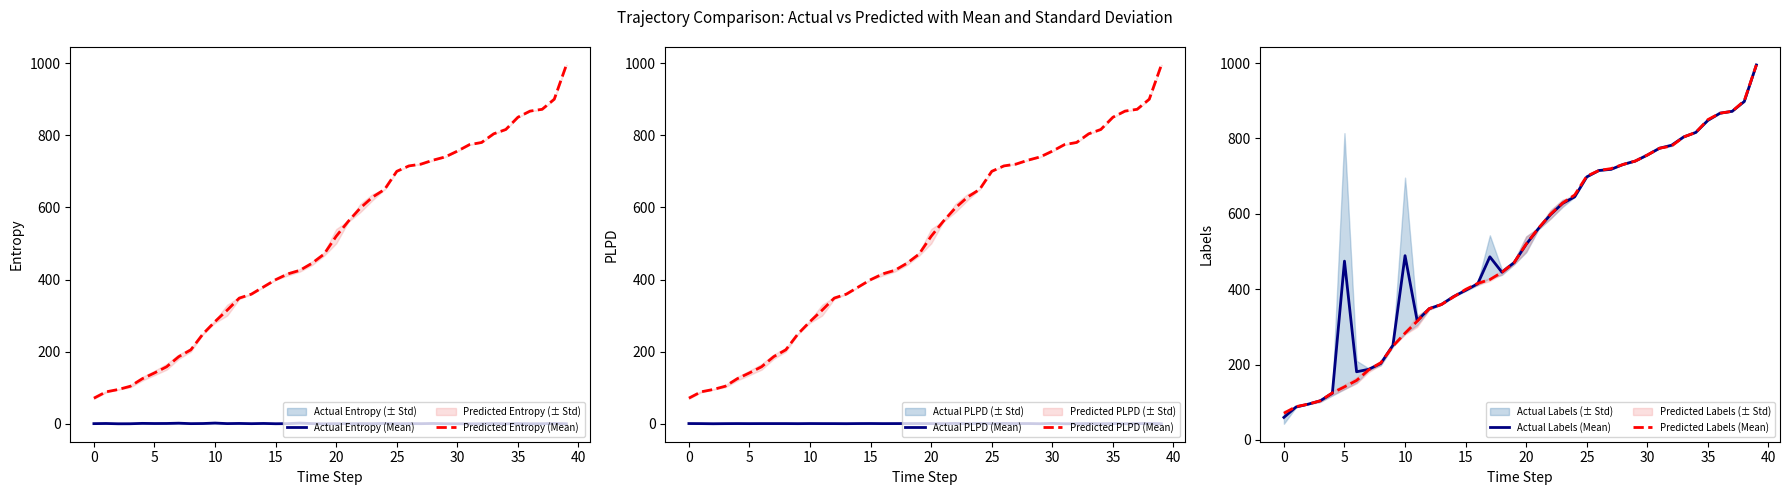

What is the difference between the second highest and second lowest values in the Actual Entropy (Mean) series?

2.0